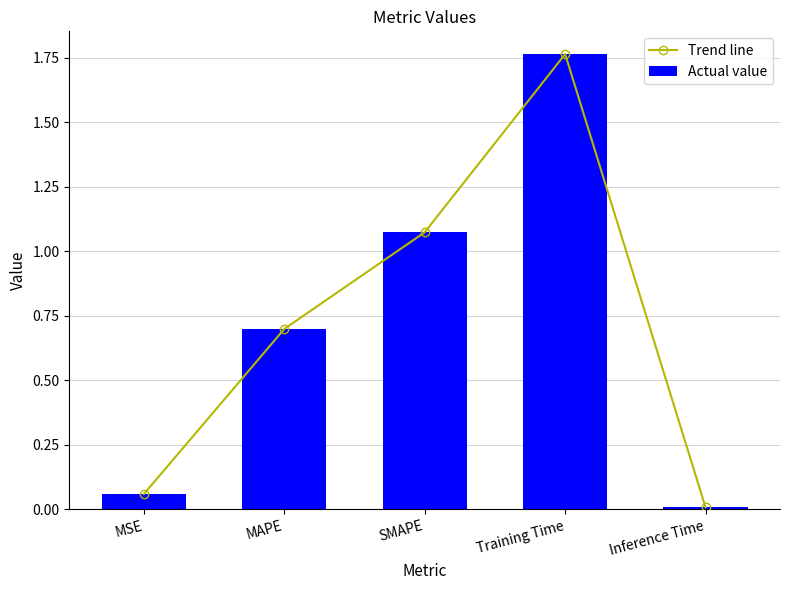

Which has a higher value, Training Time or MSE?

Training Time